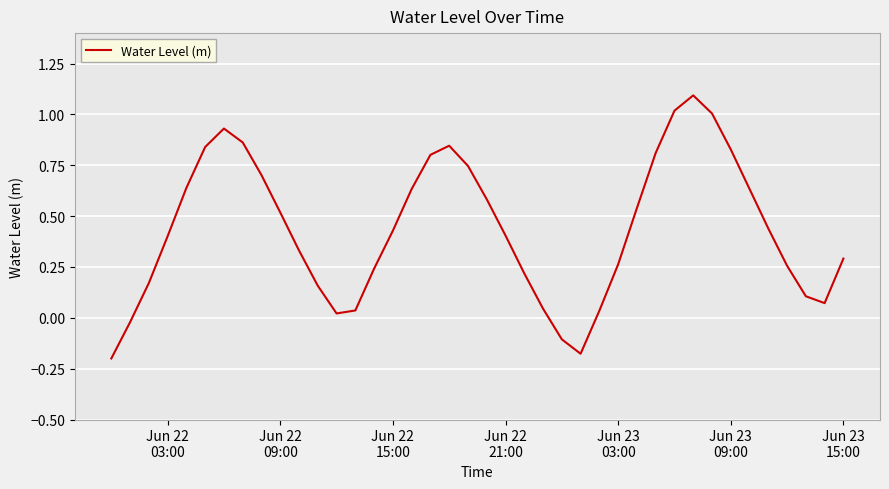

What is the greatest value displayed?

1.1